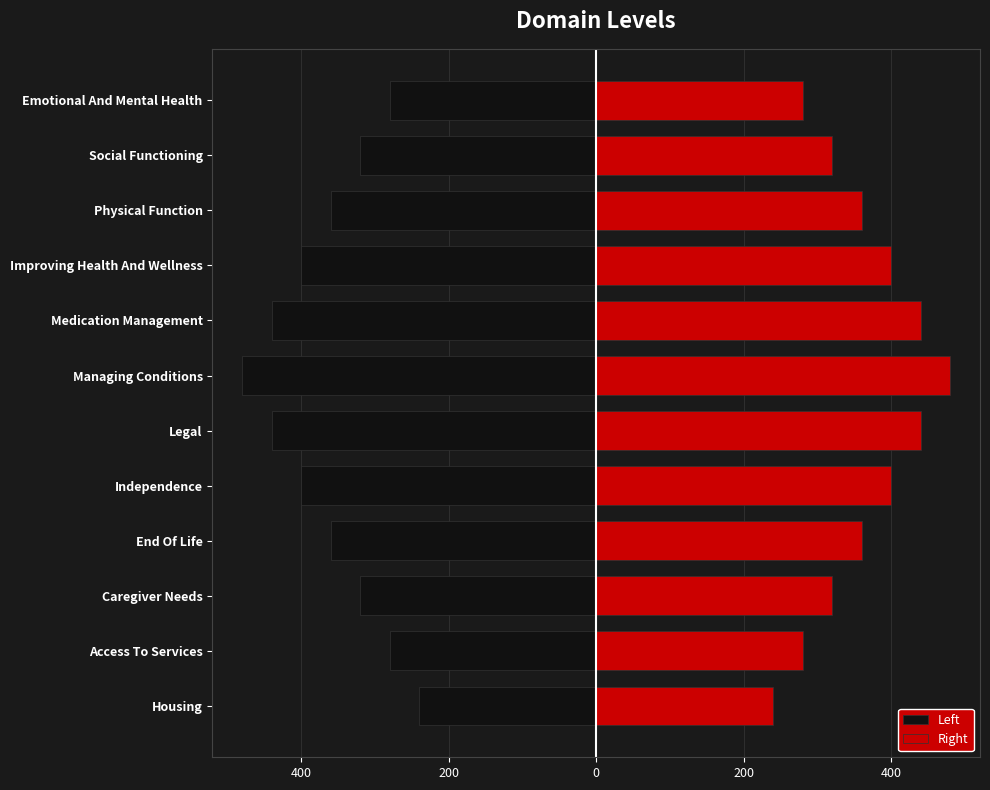

Which series has the largest total across all categories?

Right